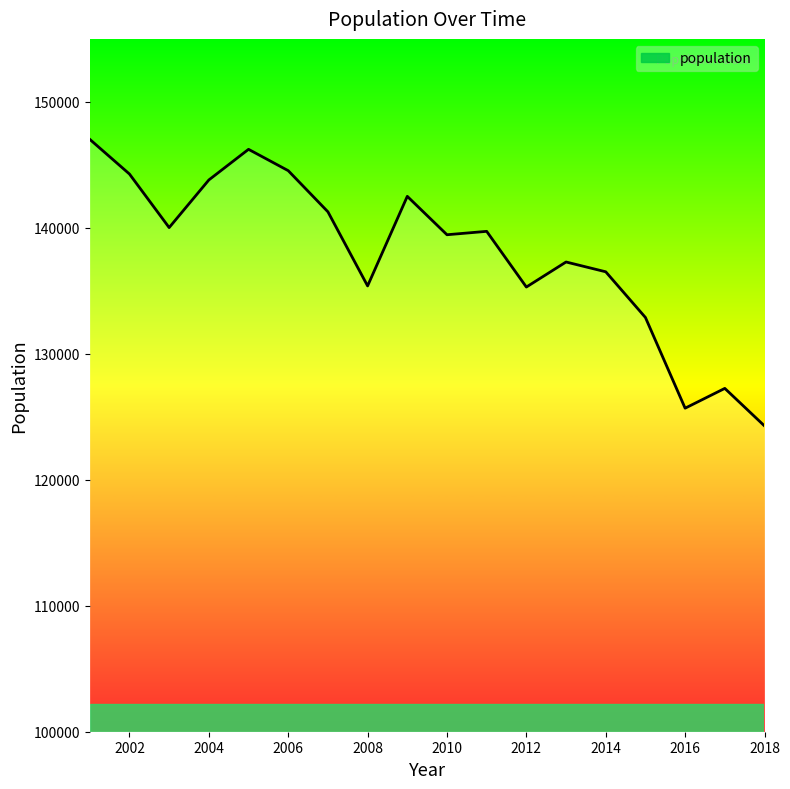

How many points are higher than both their immediate neighbors (excluding endpoints)?

5